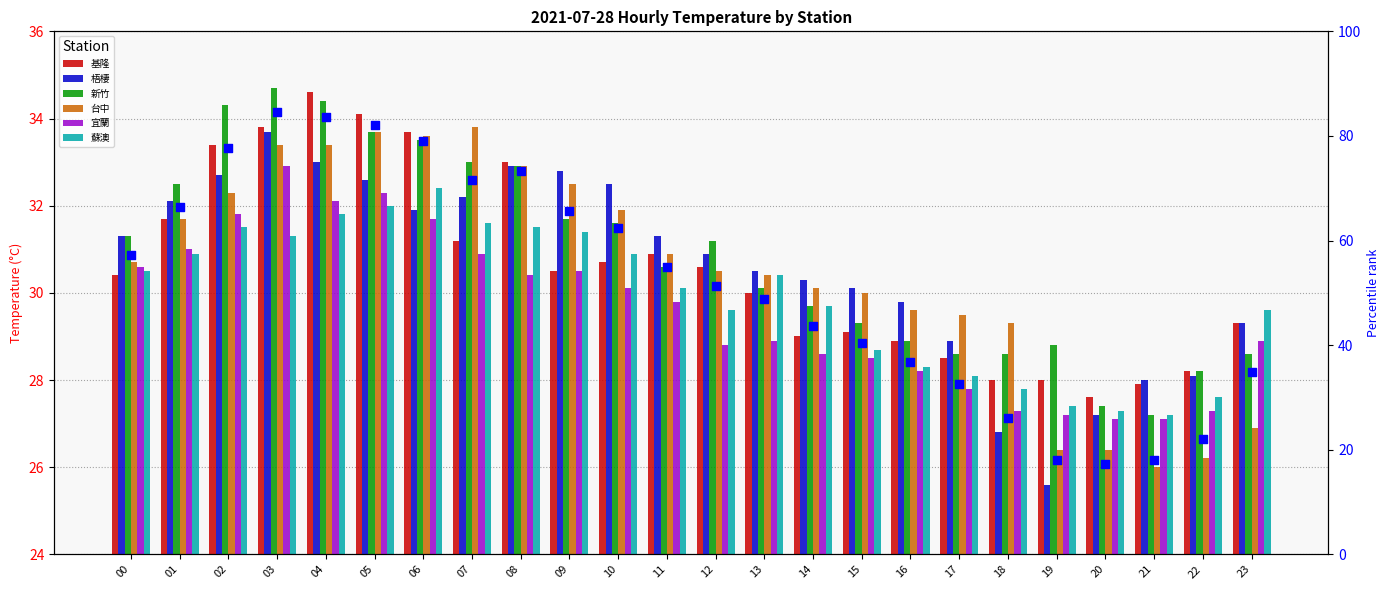

Is the value of 台中 at 06 greater than the value of 宜蘭 at 22?

Yes